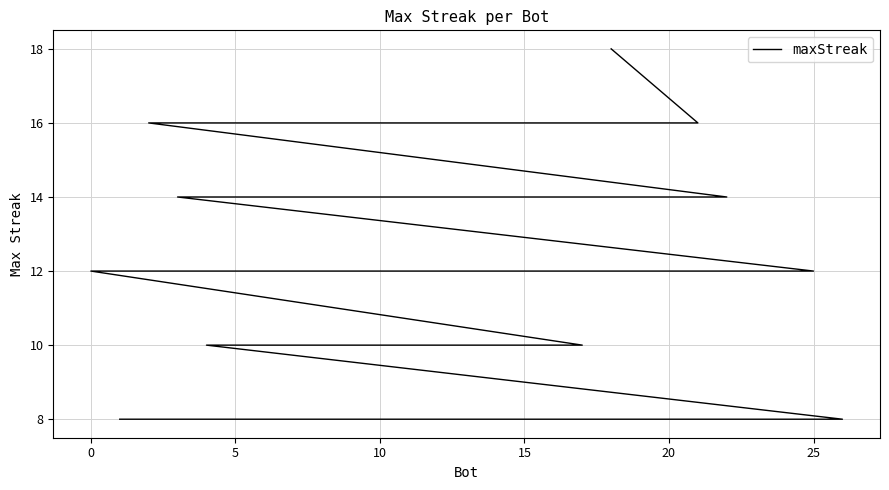

What is the greatest value displayed?

18